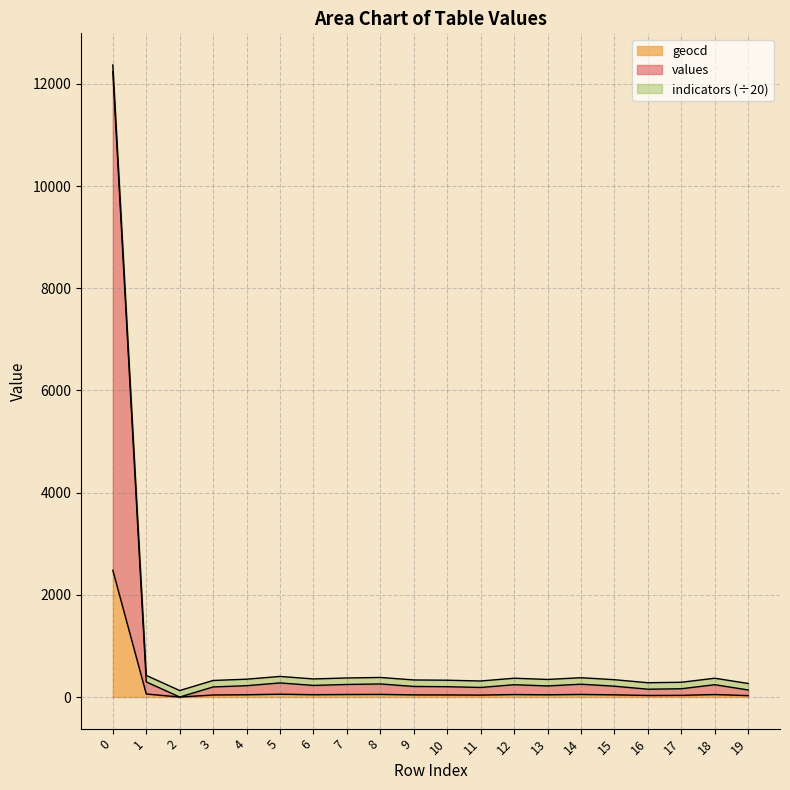

List the labels in order of values value, smallest first.

2, 19, 16, 17, 11, 3, 10, 9, 15, 13, 4, 6, 12, 18, 7, 14, 8, 5, 1, 0